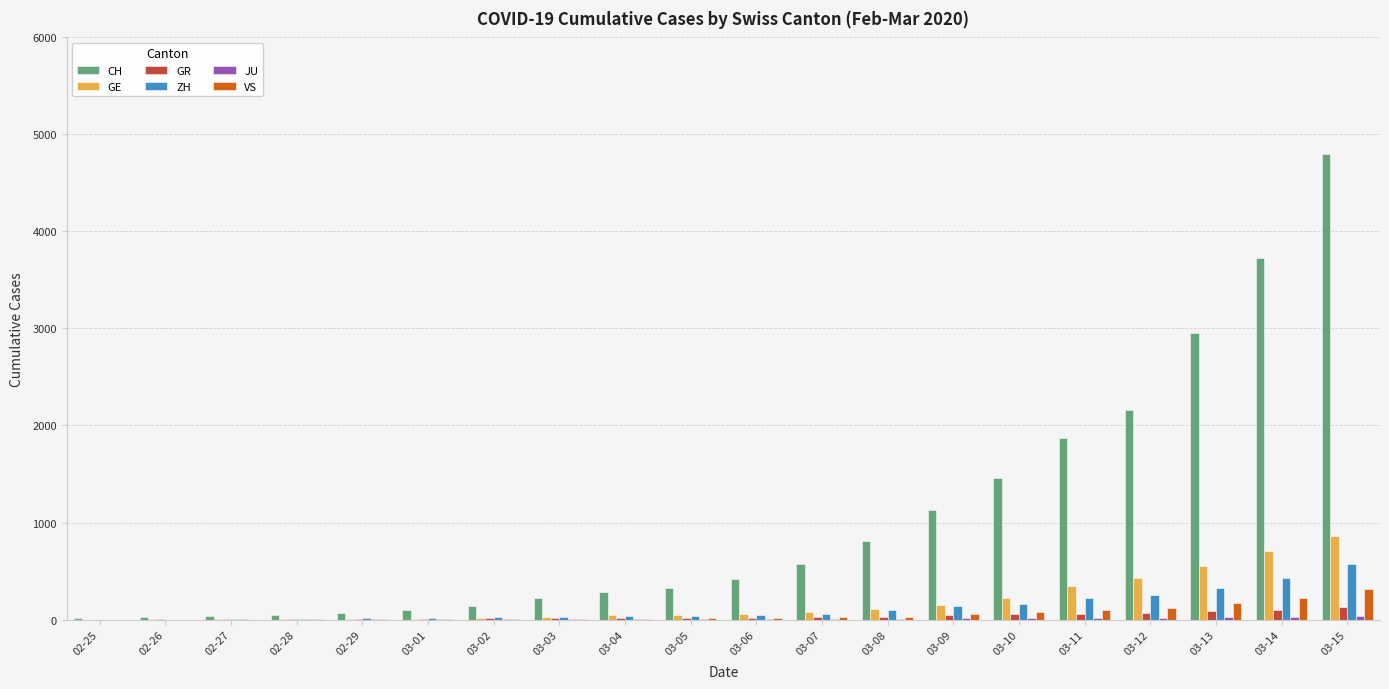

What is the sum of all ZH values?

2464